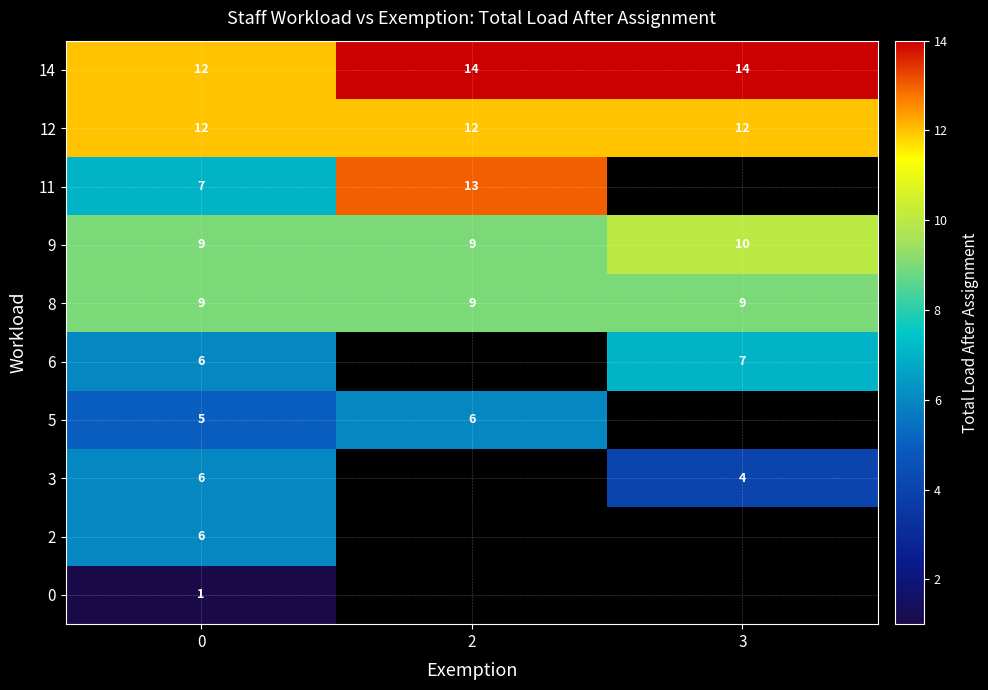

How many values in the 9 series exceed 9?

1